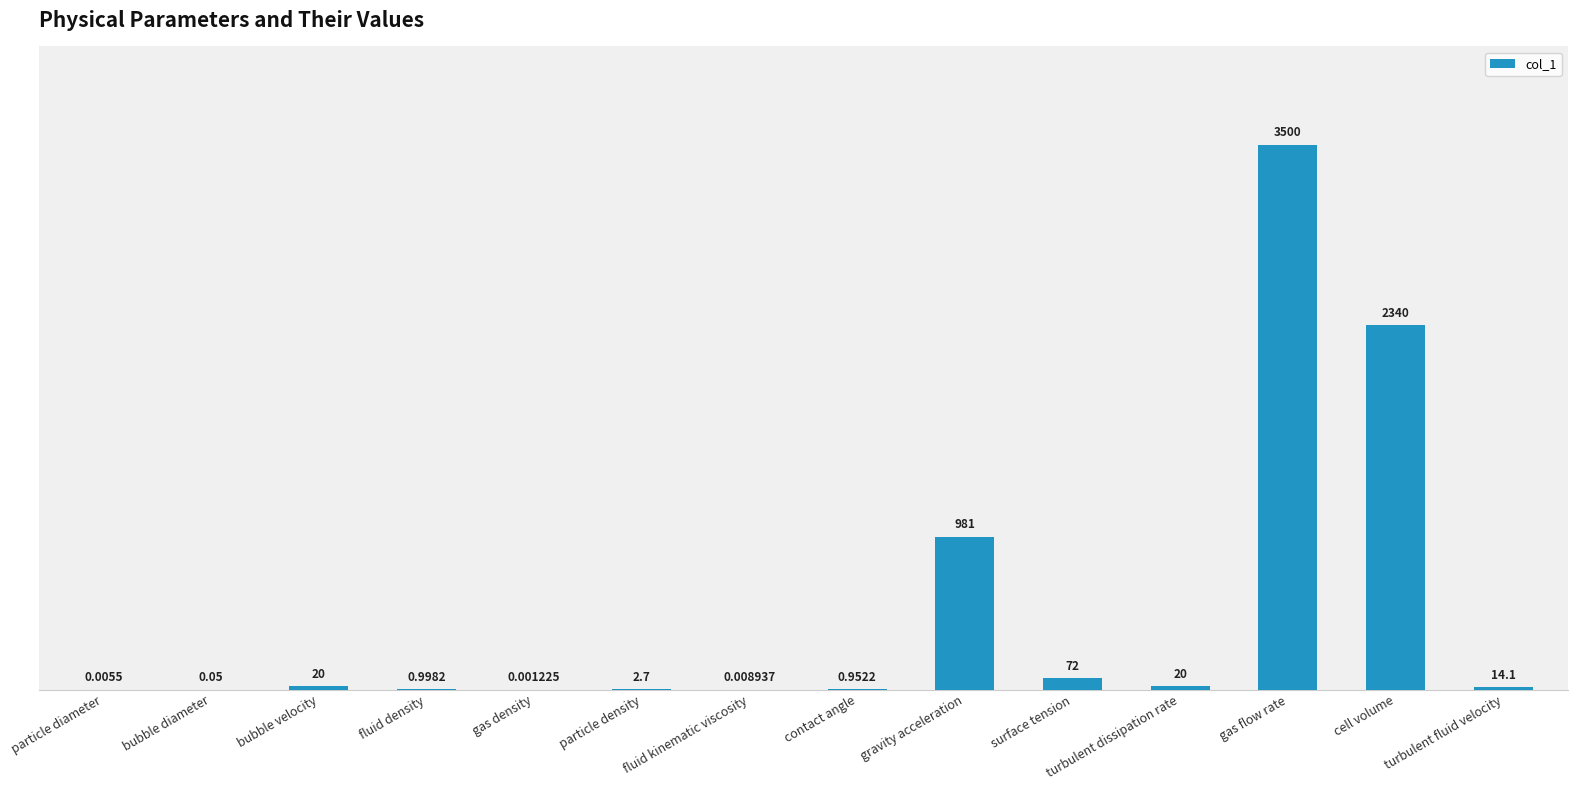

Which label corresponds to the largest value in the chart?

gas flow rate